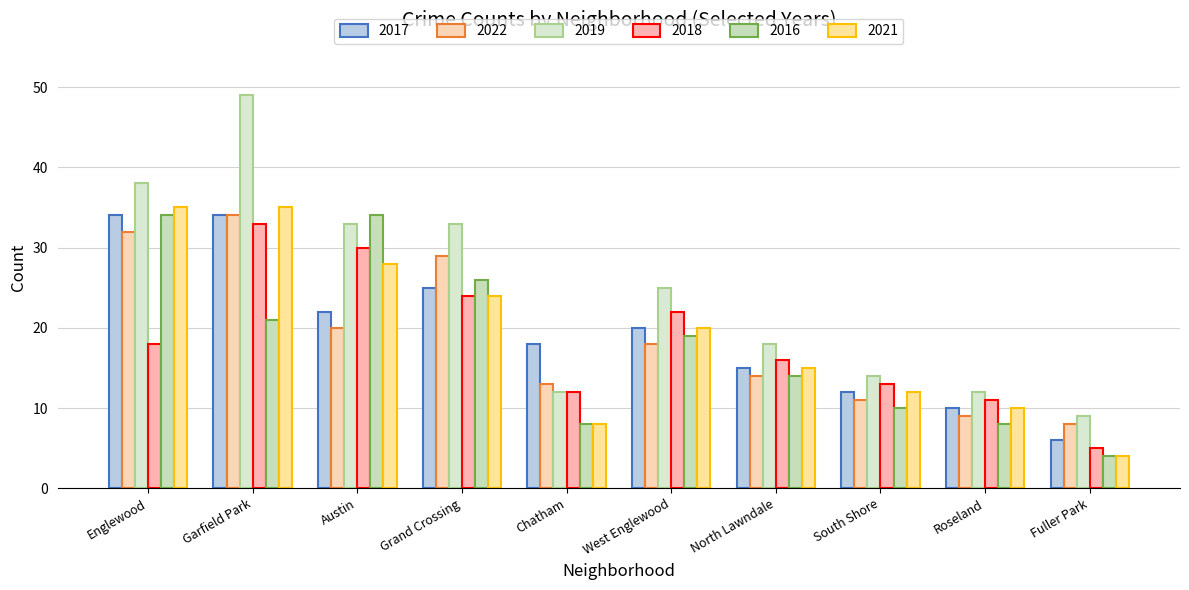

Which series has the largest range (max minus min)?

2019